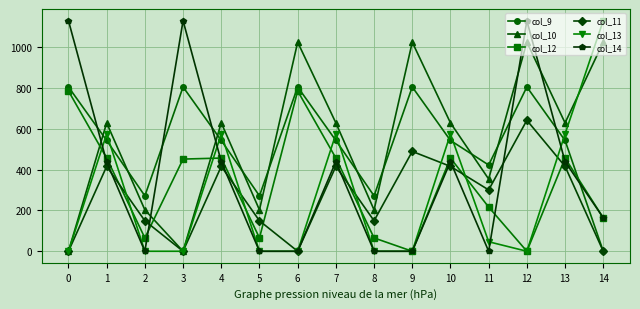

Between which two adjacent categories do col_14 and col_10 first intersect?

0 and 1